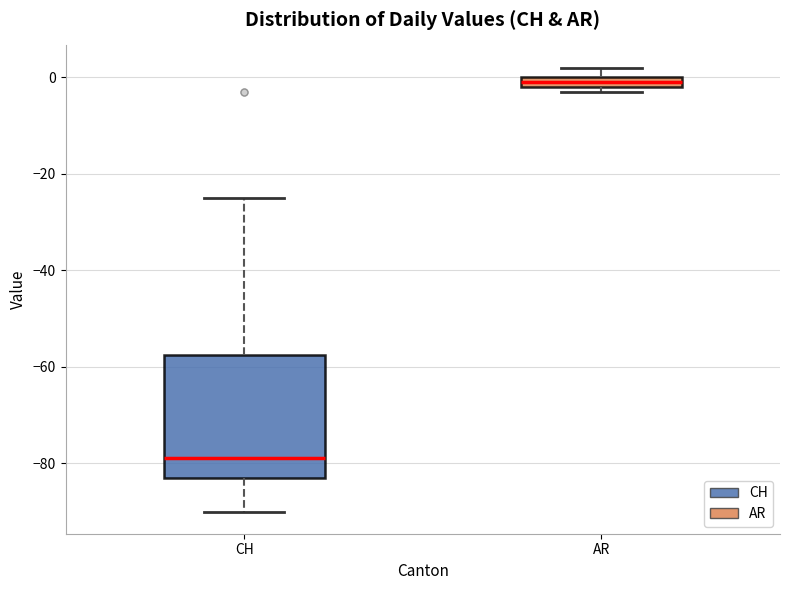

Where does the median line of the box for CH sit on the y-axis? The values are not printed on the chart, so give them approximately, as read against the axis.

-78